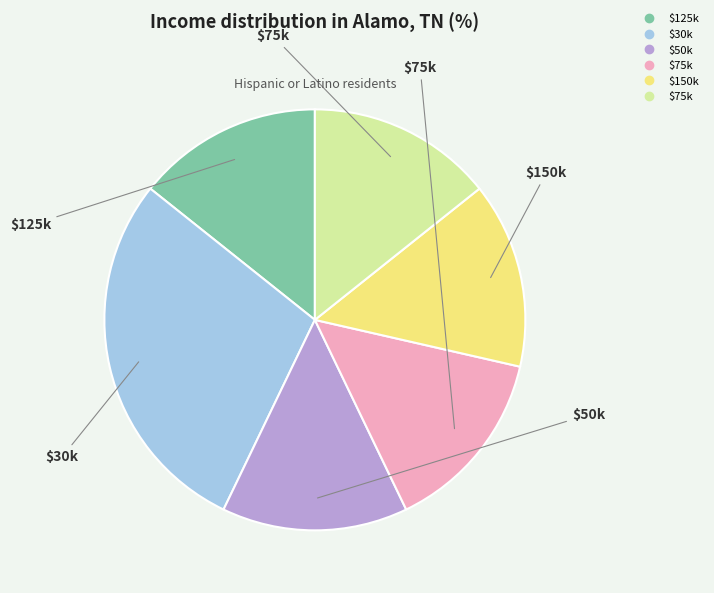

Is there any slice that represents more than half of the pie?

No